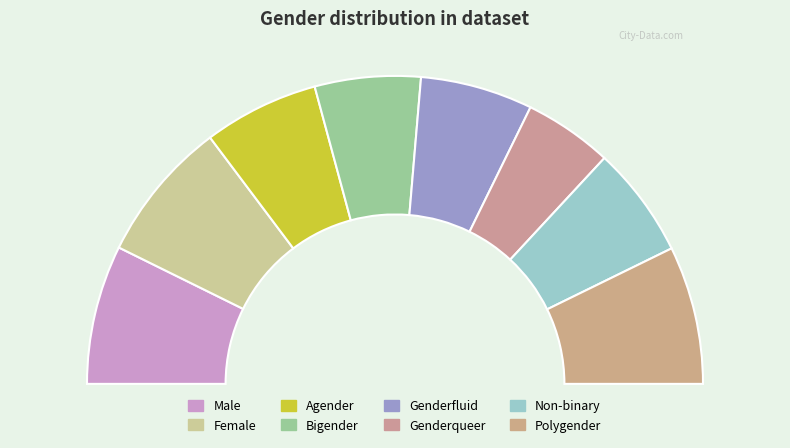

Does Male represent more than half of the total?

No